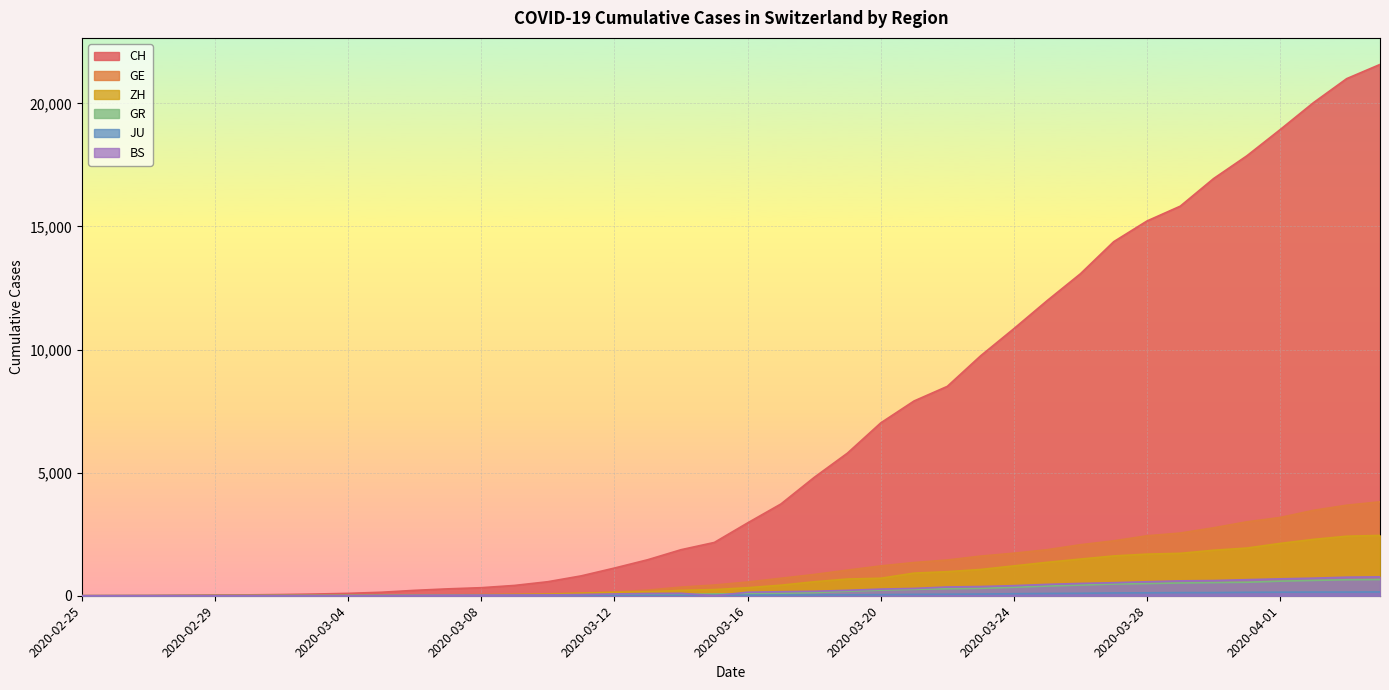

At which category does the chart reach its minimum across all series?

2020-02-25